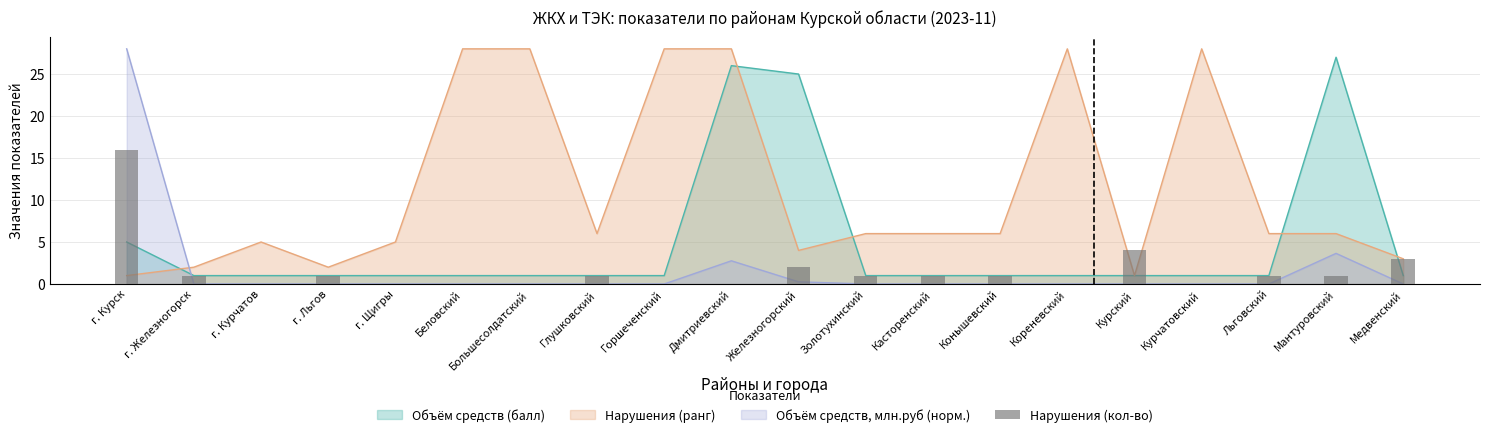

Where does the data first go above 1?

г. Курск